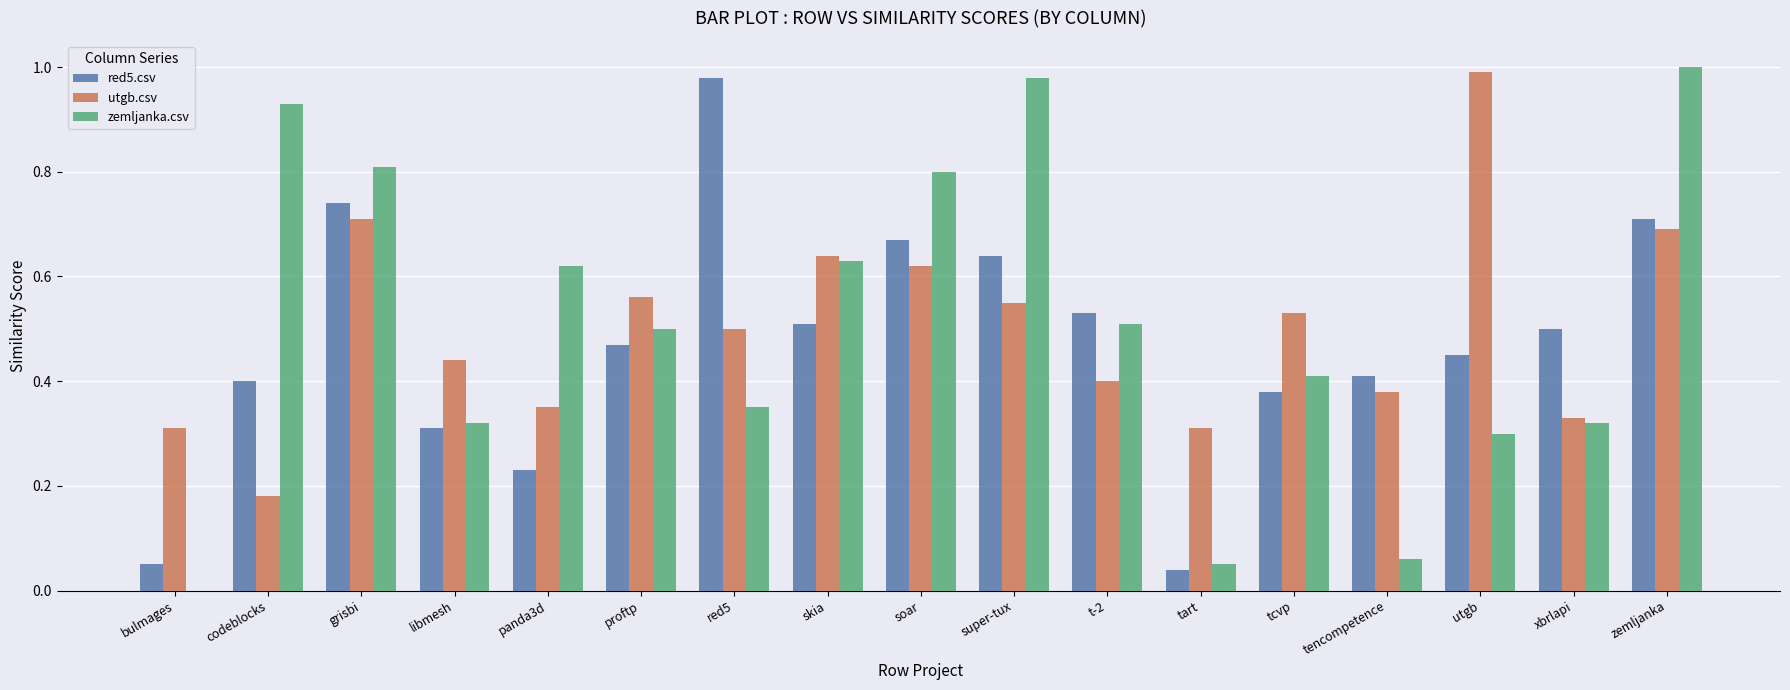

How many series are shown in this chart?

3